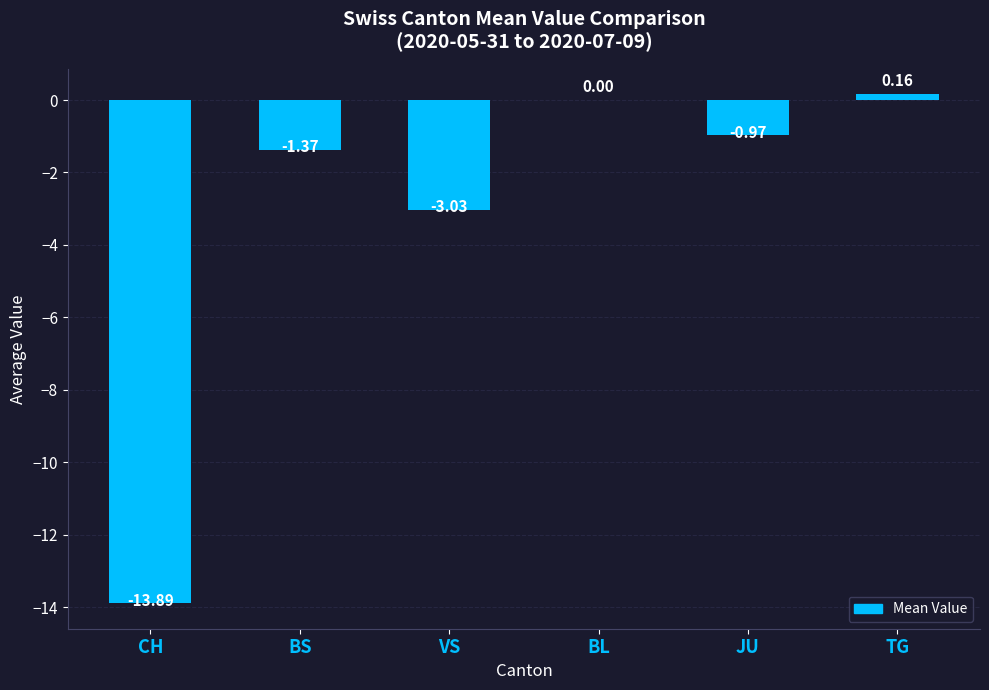

At which category does the chart reach its peak across all series?

TG